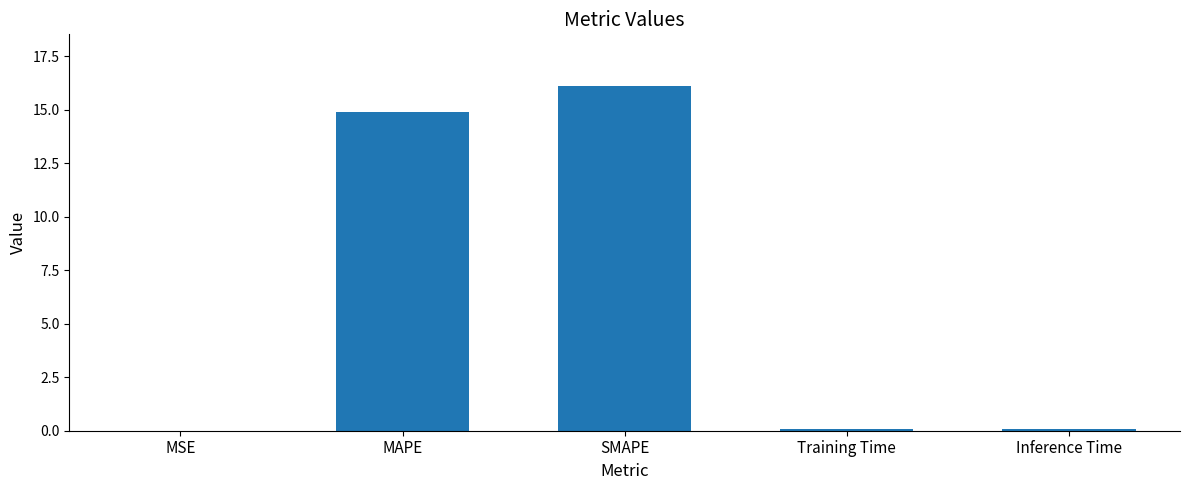

What is the maximum value shown in the chart?

16.1